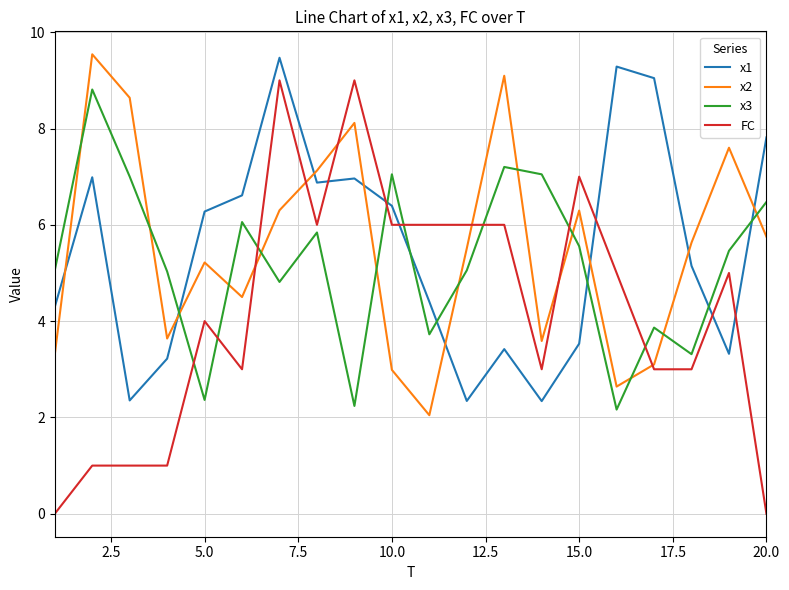

What is the lowest value of the x3 series?

2.2